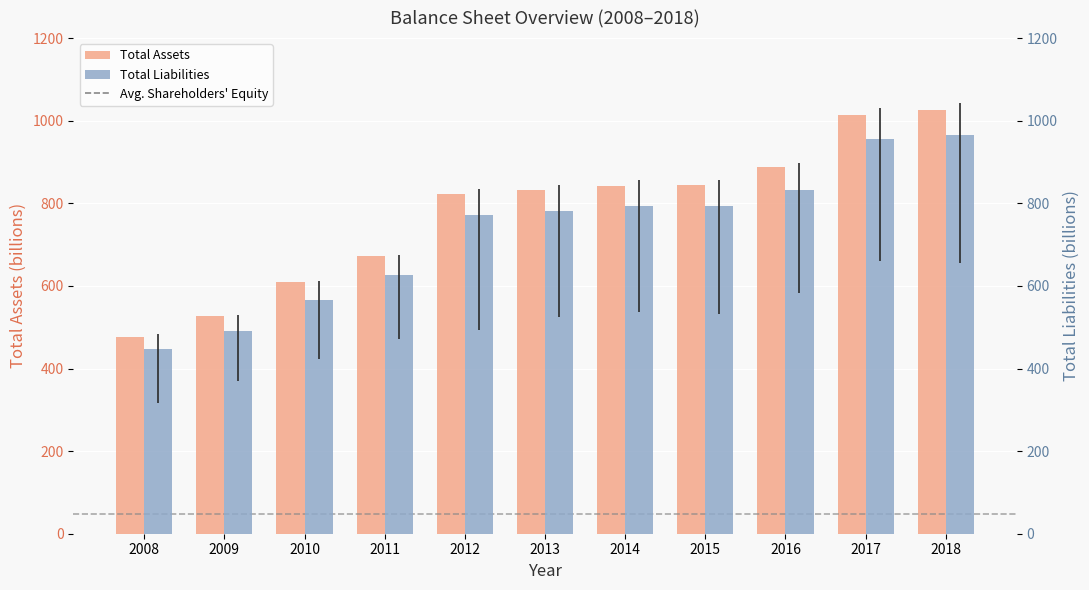

Where is Total Liabilities nearest to the value 706?

2012